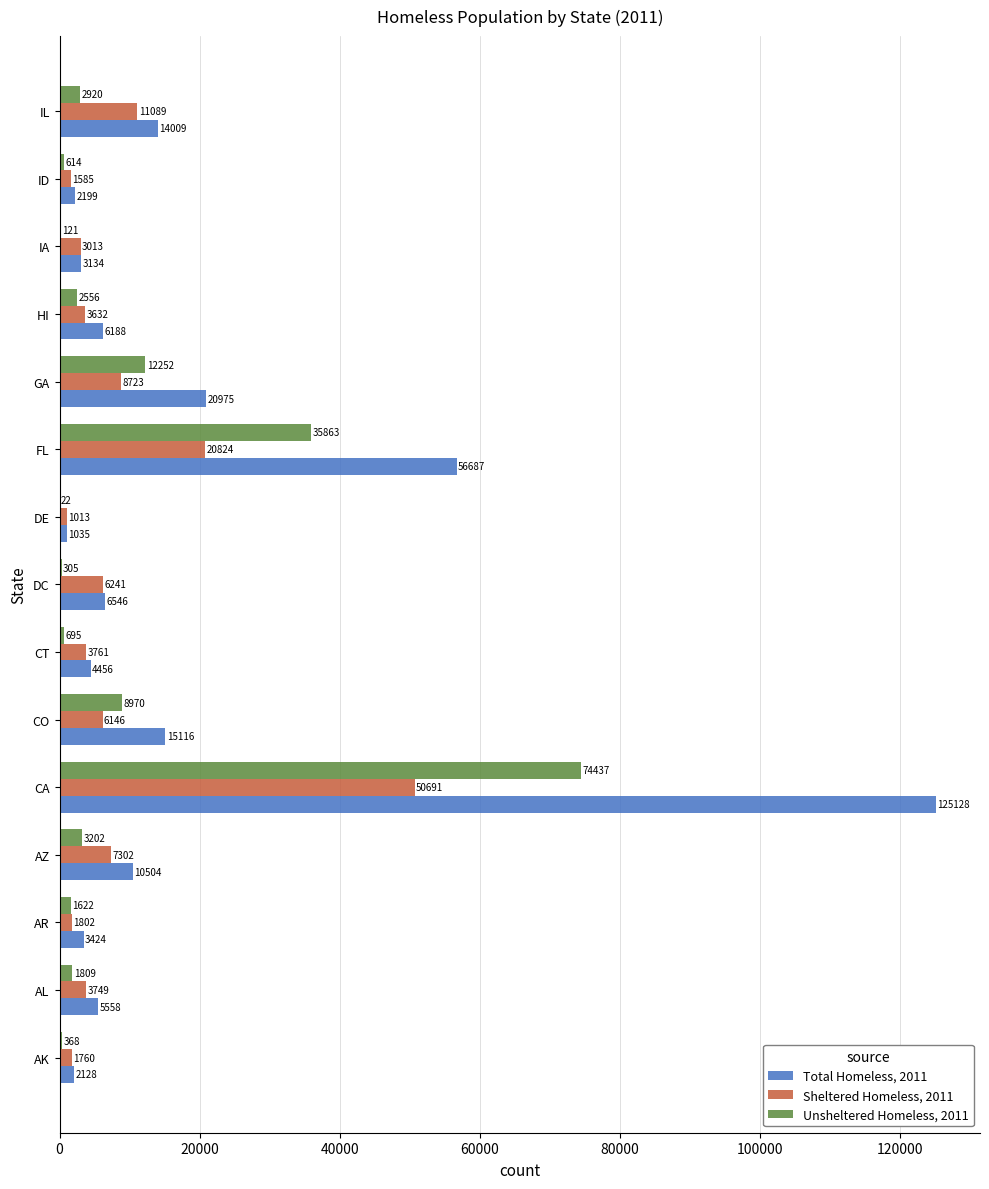

What is the total value across all series at DC?

13092